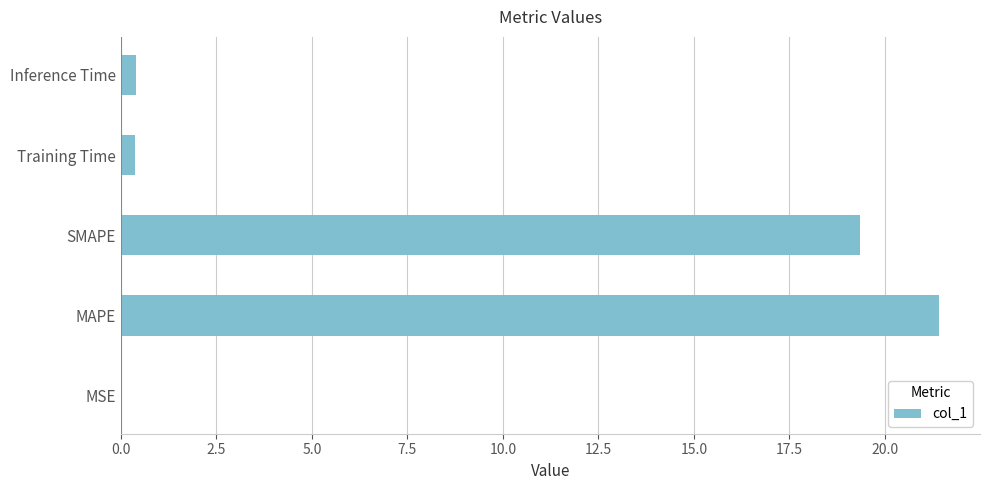

What is the average value?

8.3